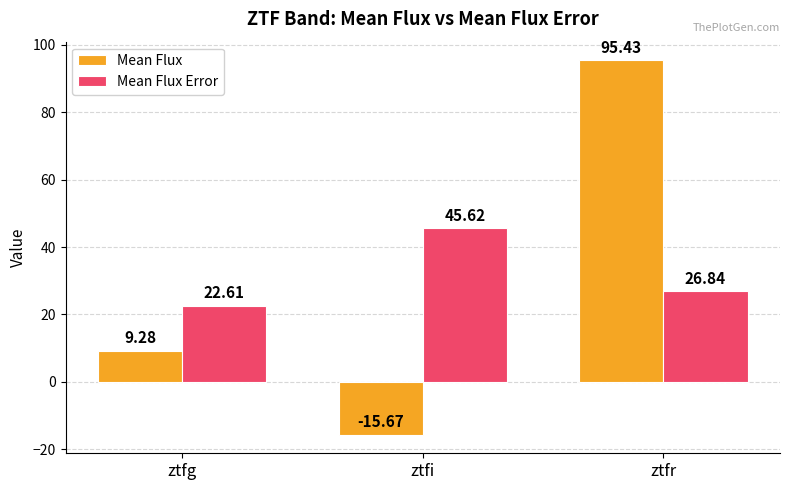

At which label is Mean Flux closest to 39?

ztfg